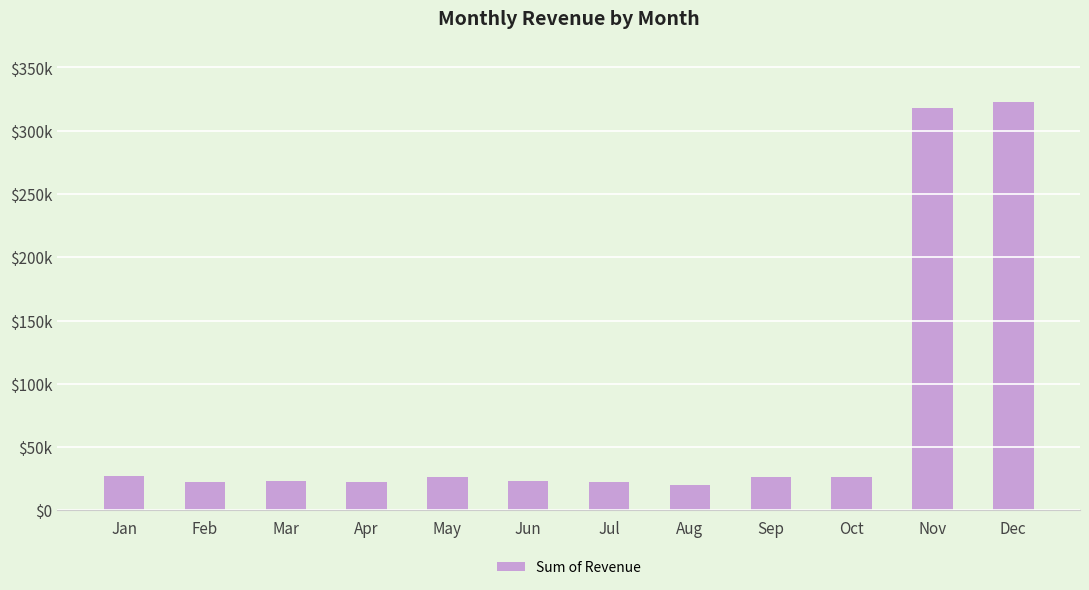

Are the bars horizontal?

No